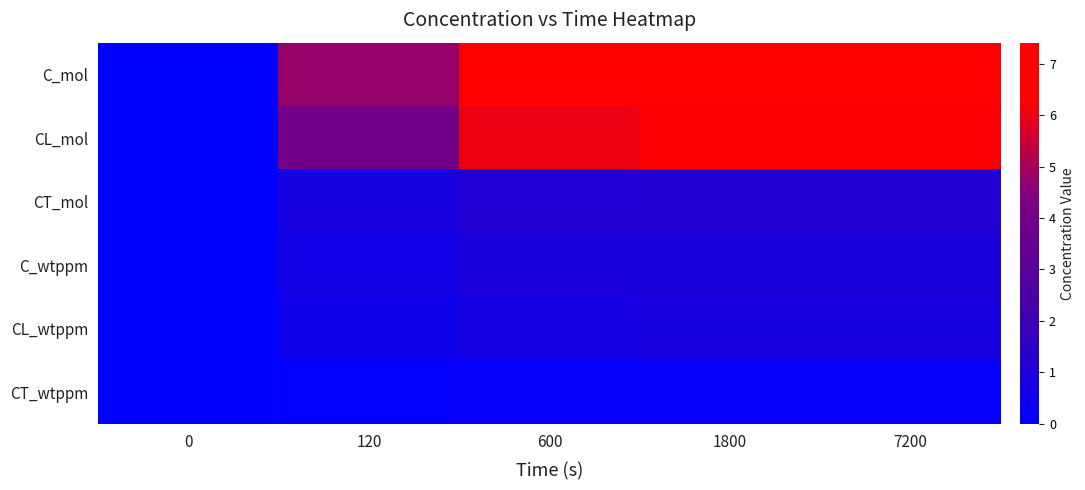

Count the number of categories in the chart.

5